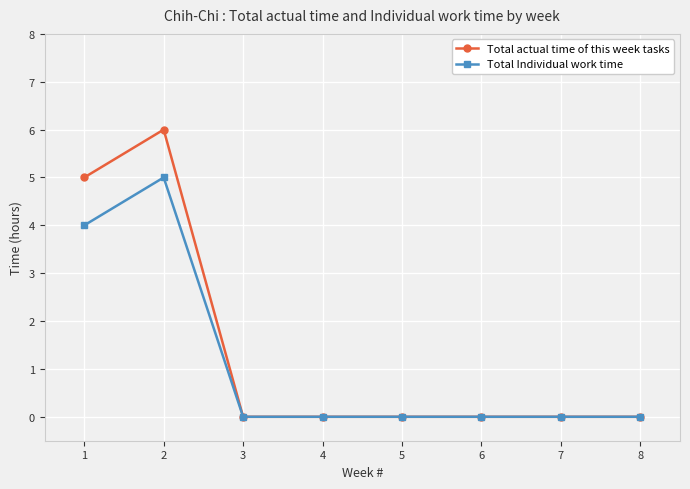

How many data points does each series have?

8